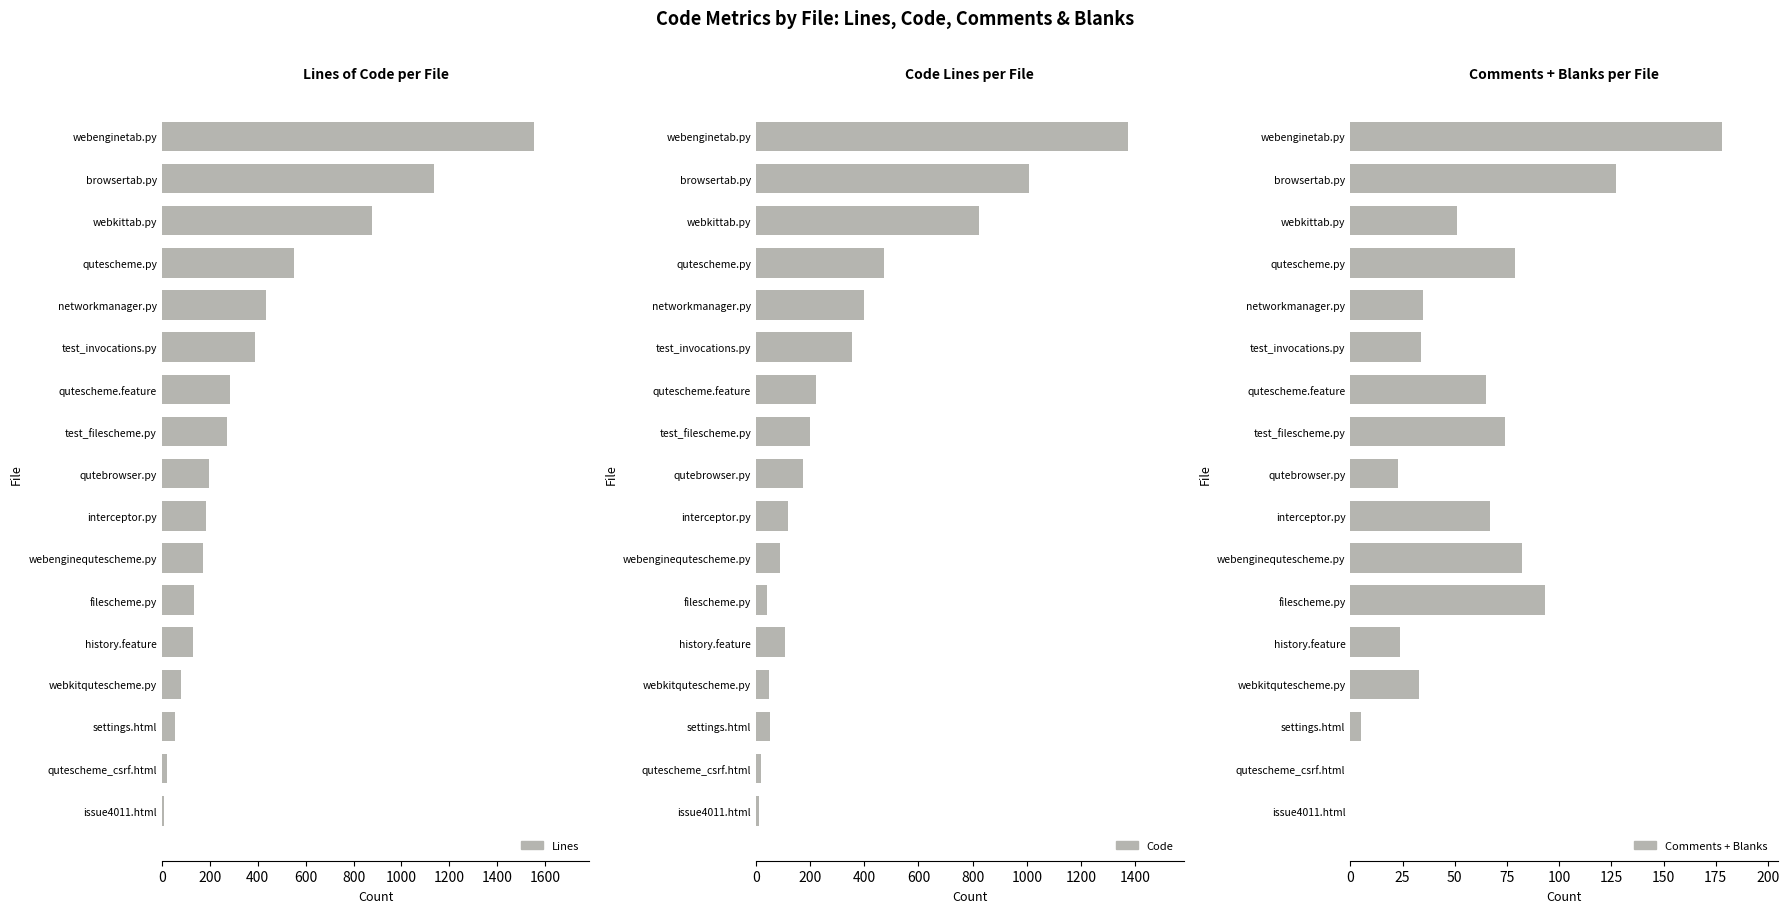

The value of Code at qutescheme_csrf.html is 32. True or false?

False